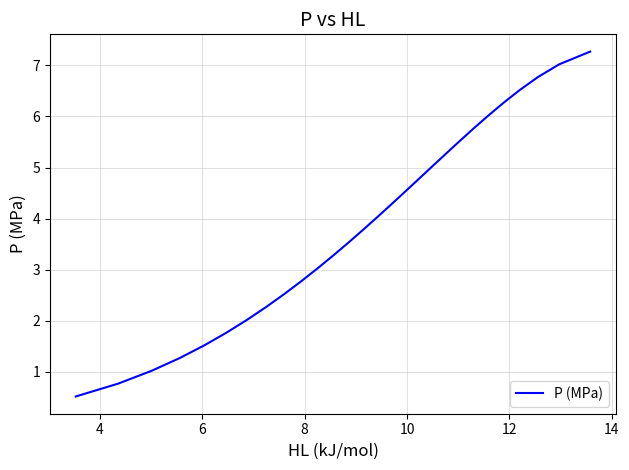

What is the greatest value displayed?

7.3